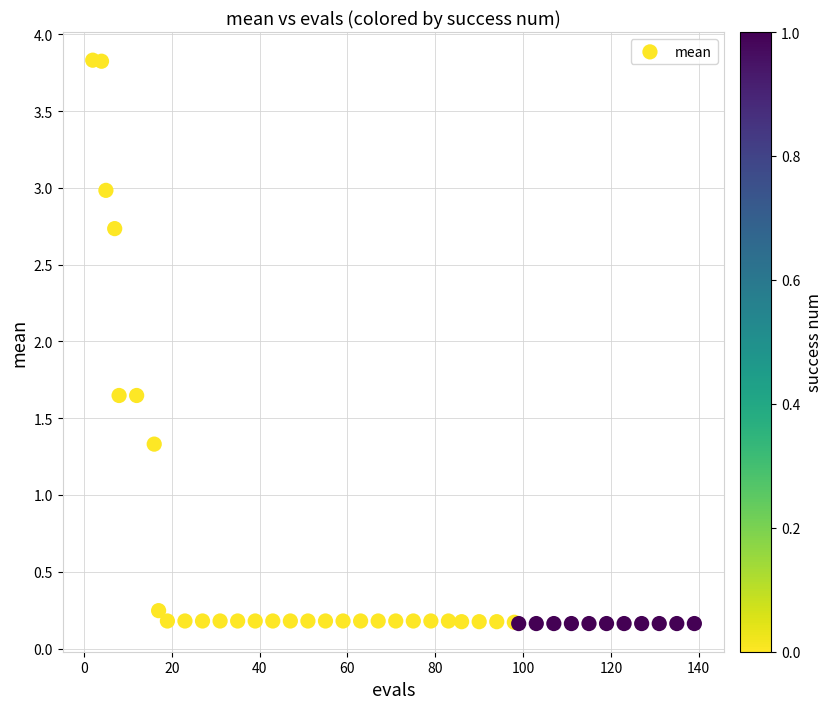

What Y value in the scatter plot is closest to 1?

1.3